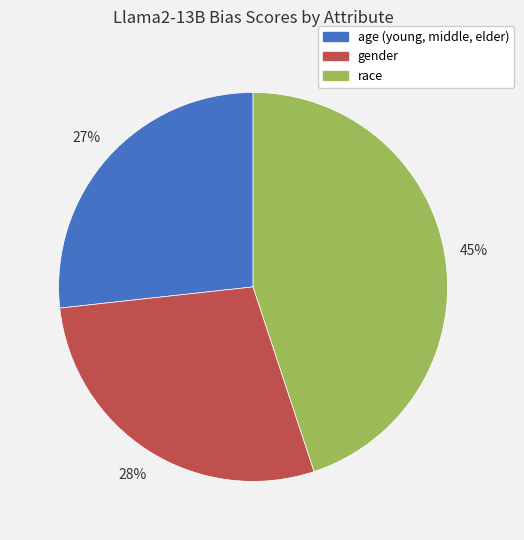

Combined, do gender and age (young, middle, elder) account for over 50%?

Yes